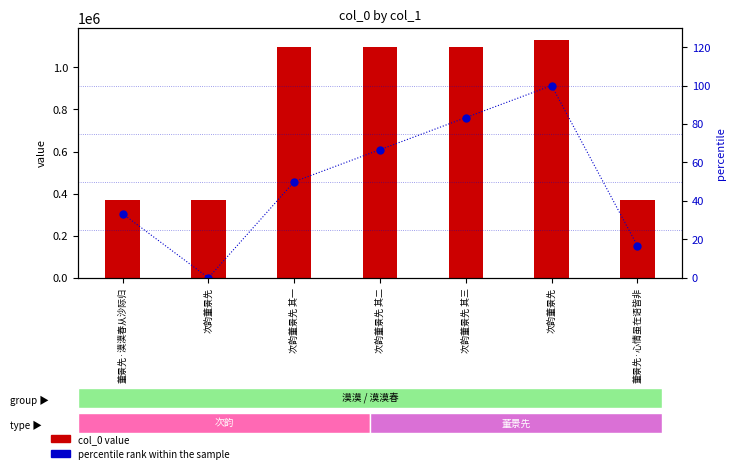

Rank the series by their maximum value, from lowest to highest.

percentile rank within the sample, col_0